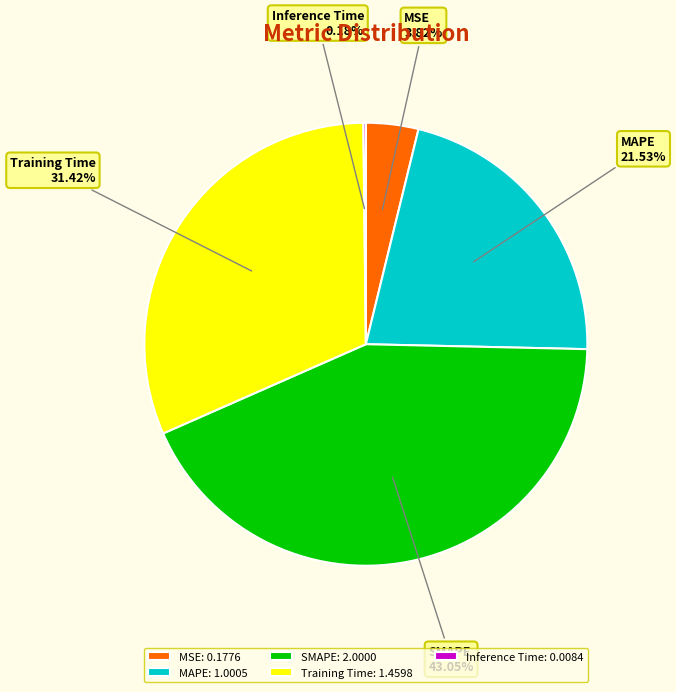

Does any single category account for the majority?

No